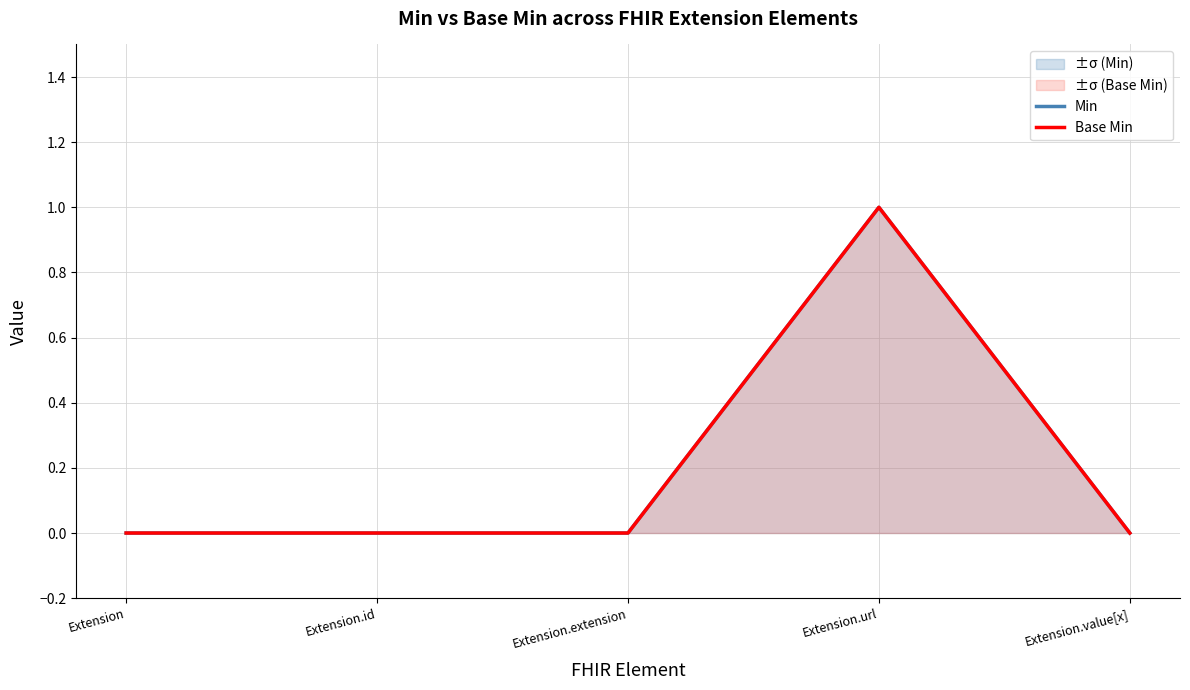

True or false: Min has a value of 1 at Extension.extension.

False